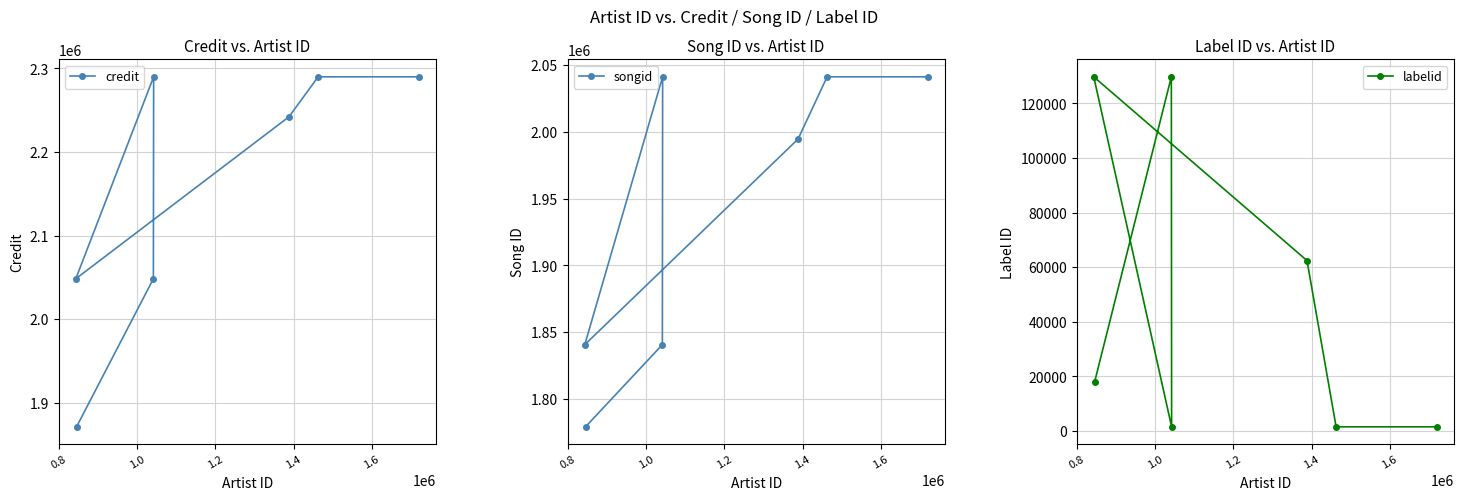

What is the lowest value of the credit series?

1870961